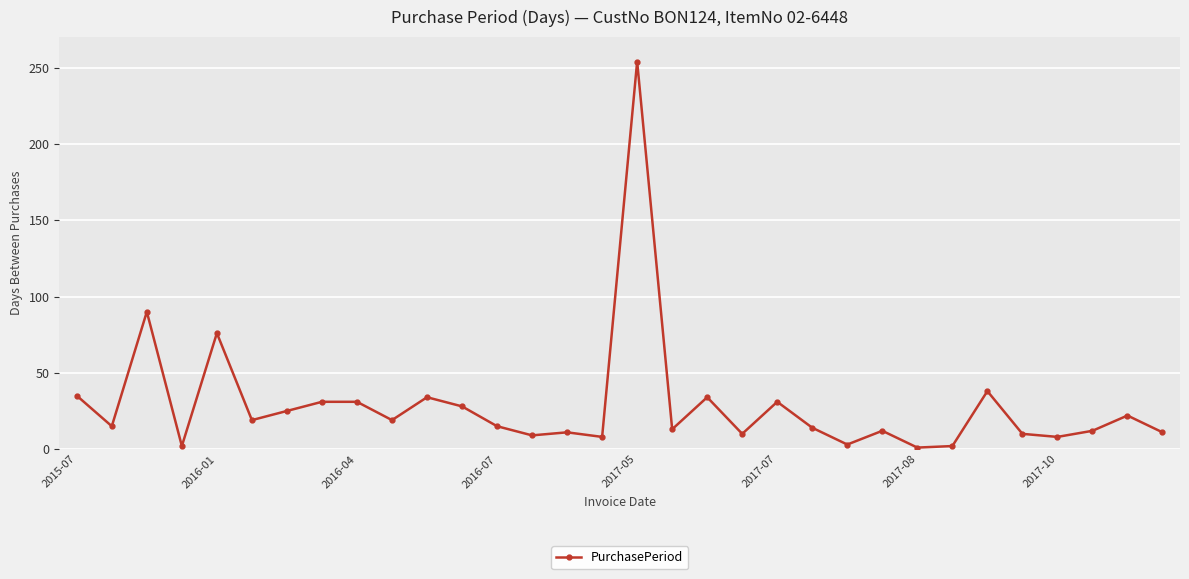

True or false: the data has more than 1 interior local peaks.

True